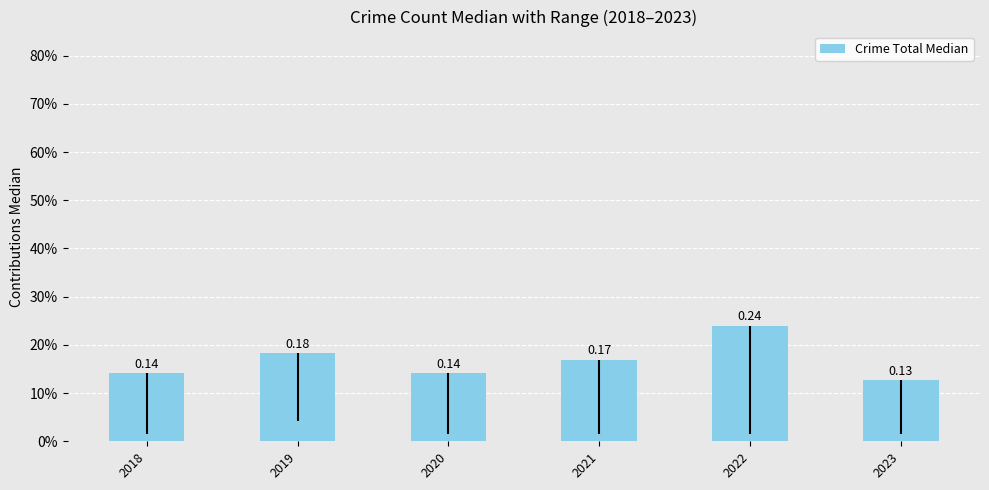

Does the chart contain any negative values?

No